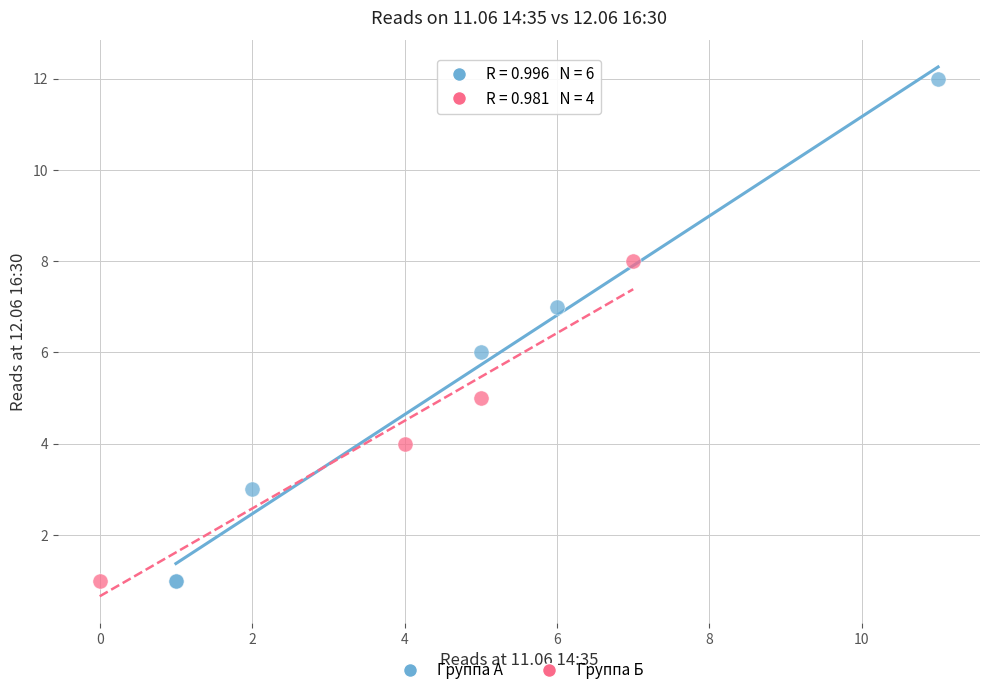

Which series contains the highest Y value?

Группа А